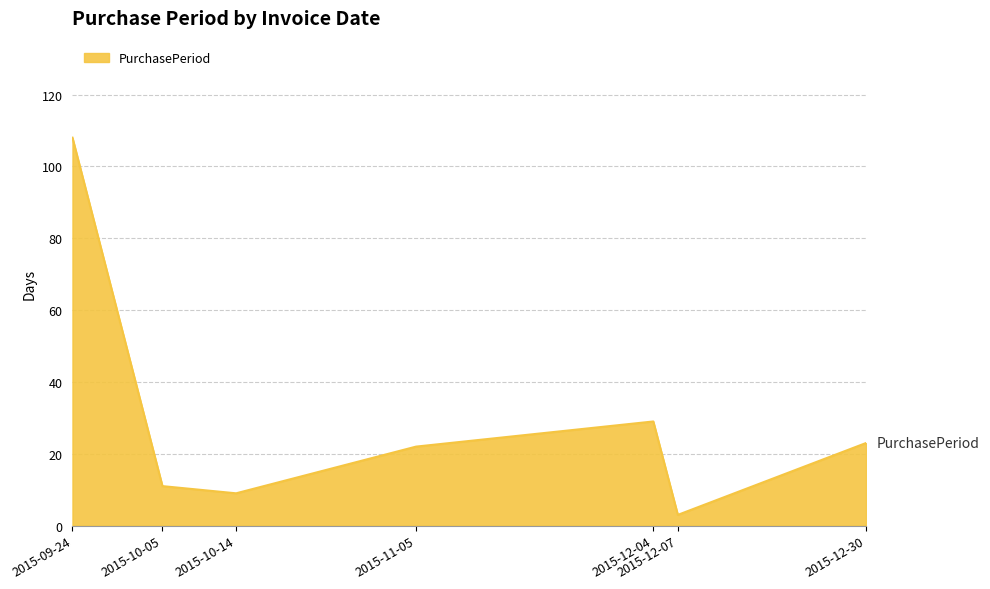

What is the ratio of the value at 2015-12-30 to the value at 2015-10-14?

2.6